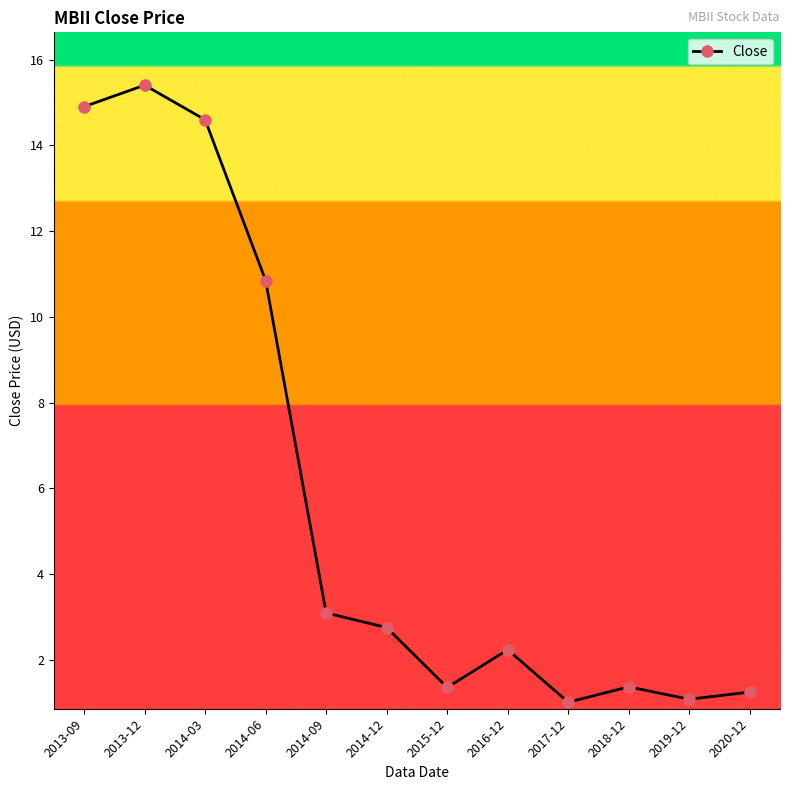

What is the label of the 5th point from the right?

2016-12